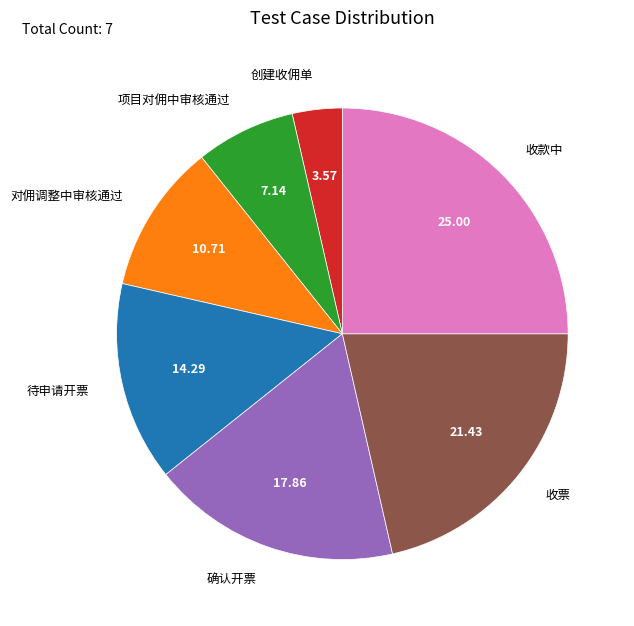

Which category has the biggest portion of the pie?

收款中